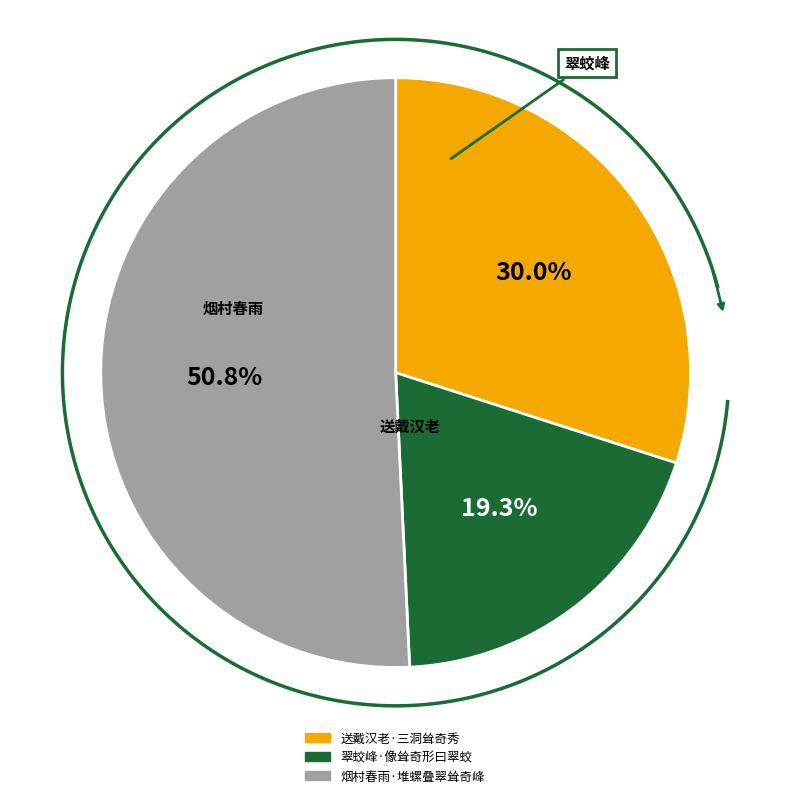

How many slices are in this pie chart?

3